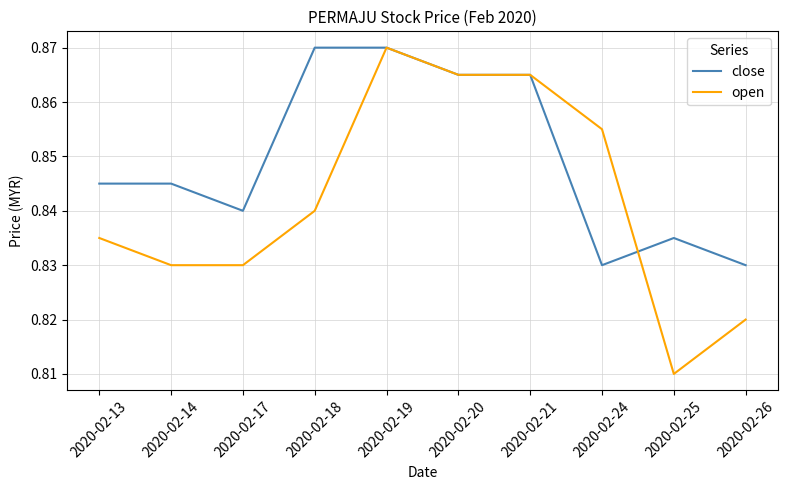

Rank the series at 2020-02-18 from highest to lowest value.

close, open